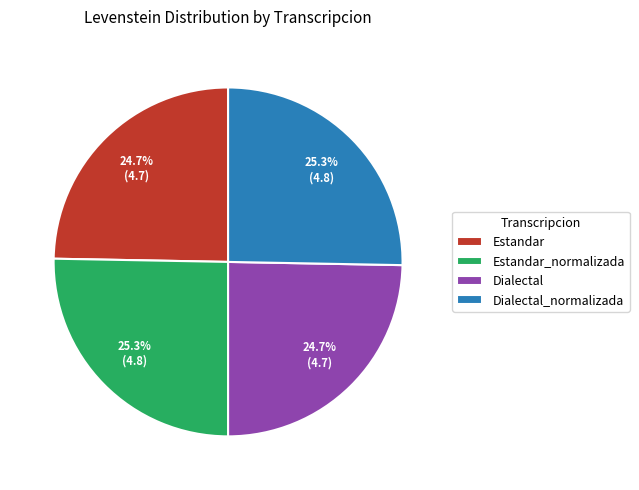

Is it true that Dialectal_normalizada is 25% of the pie?

True